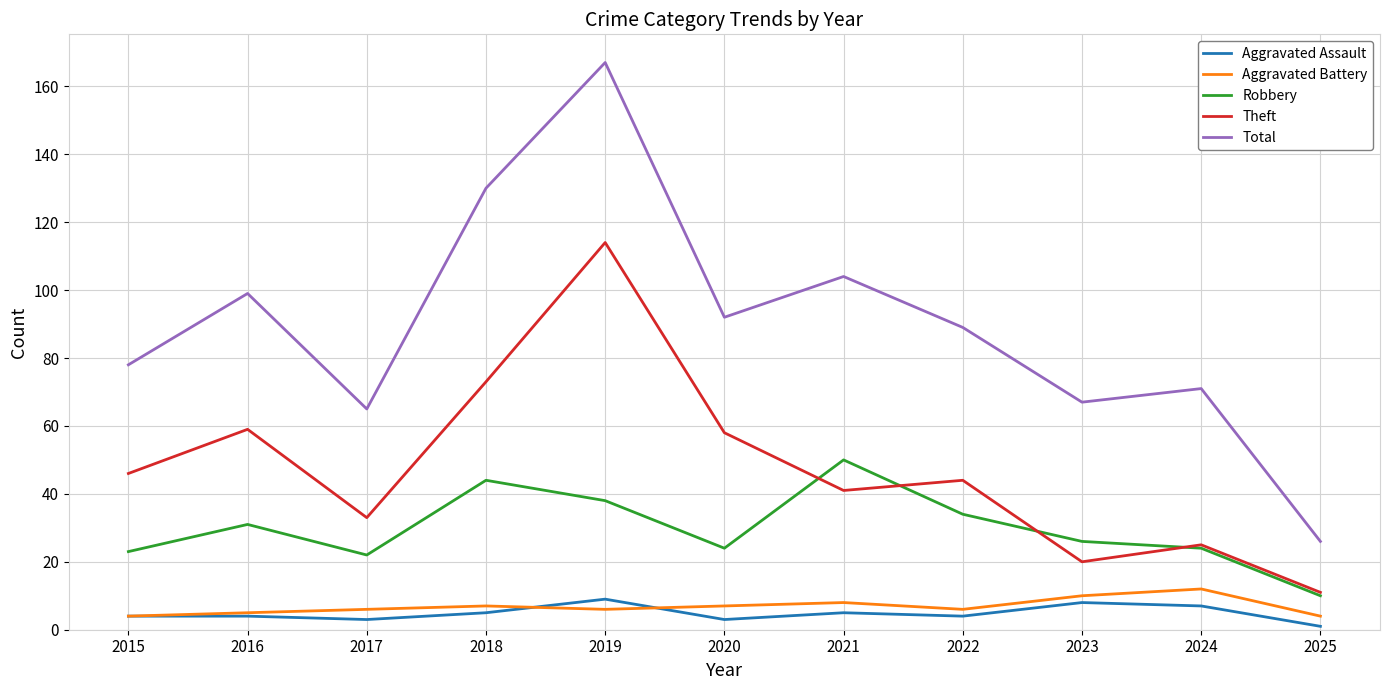

What is the average value of the Theft series?

48